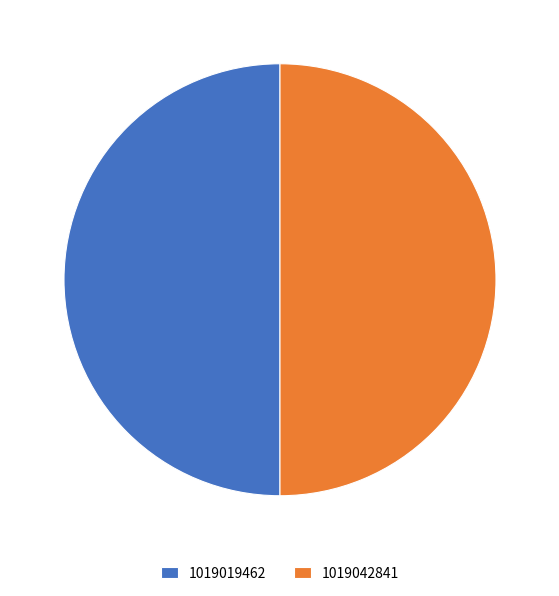

Is it true that 1019019462 is 36% of the pie?

False